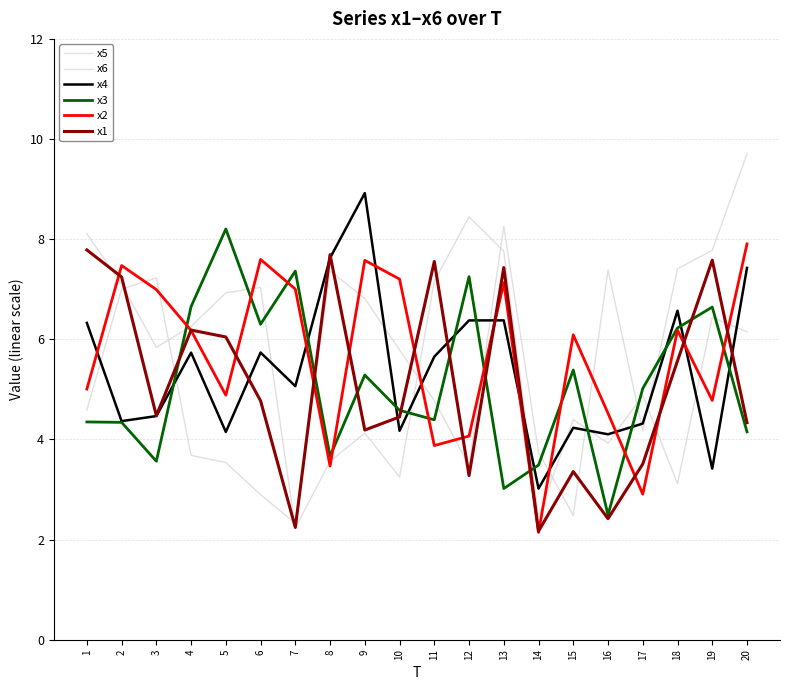

Does the chart have visible grid lines?

Yes